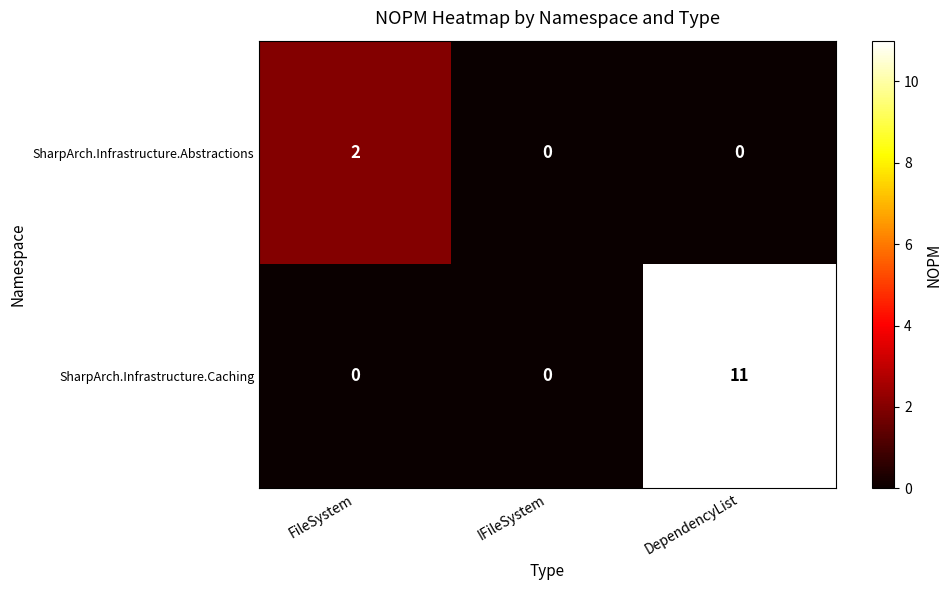

What is the maximum value shown in the chart?

11